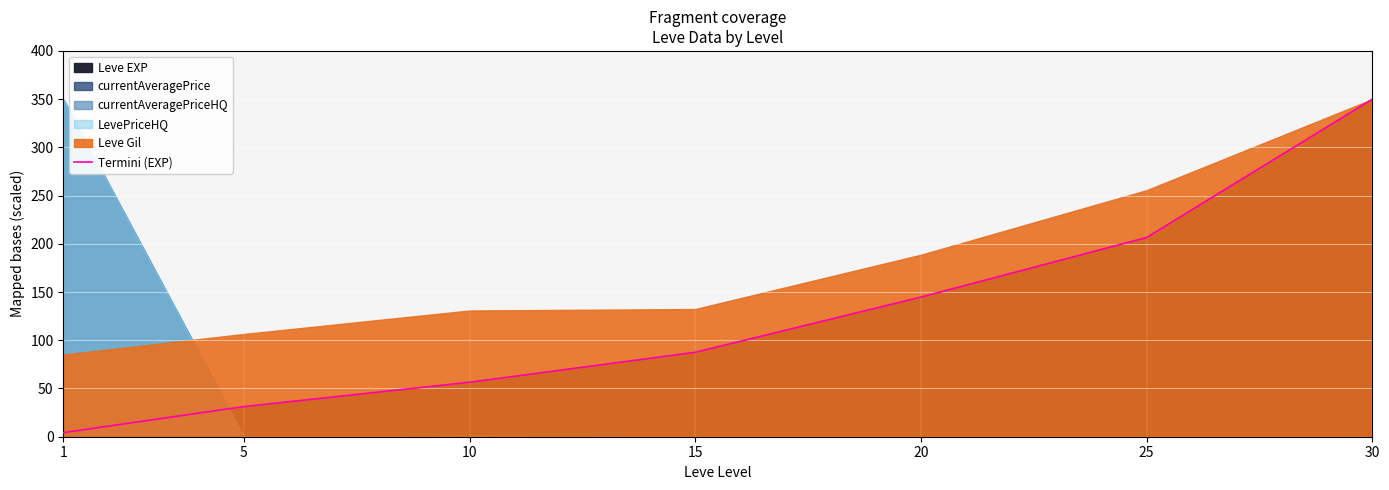

Between 25 and 15, which is larger?

25